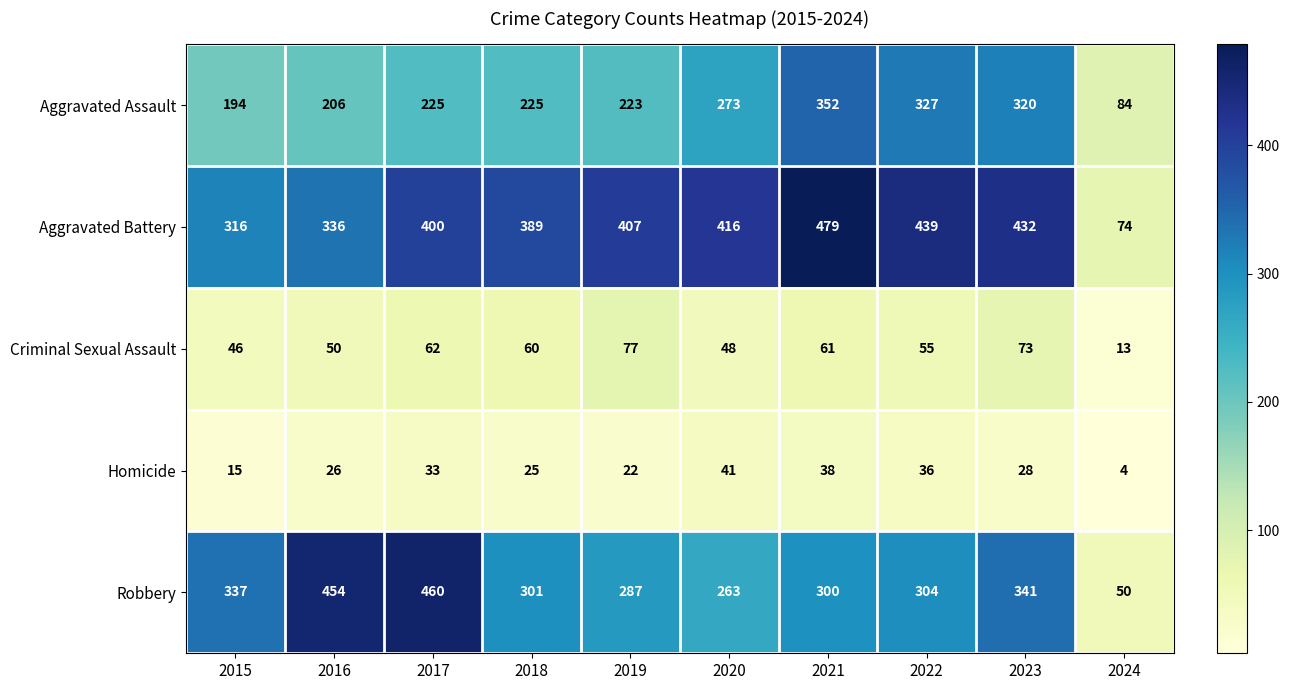

What is the maximum value shown in the chart?

479